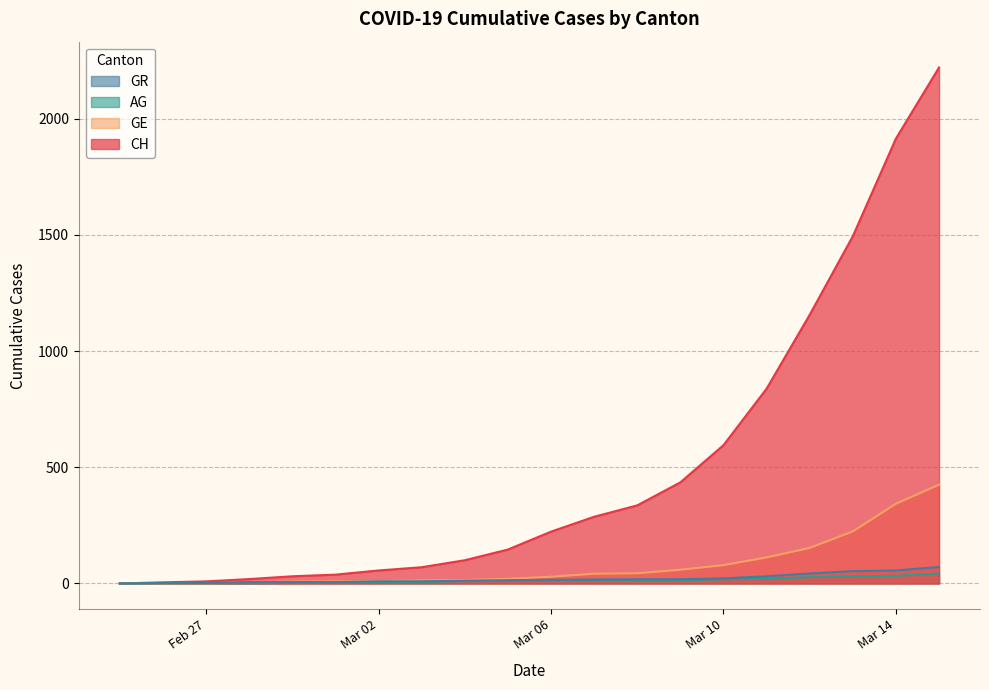

How many values in GE are above zero?

19